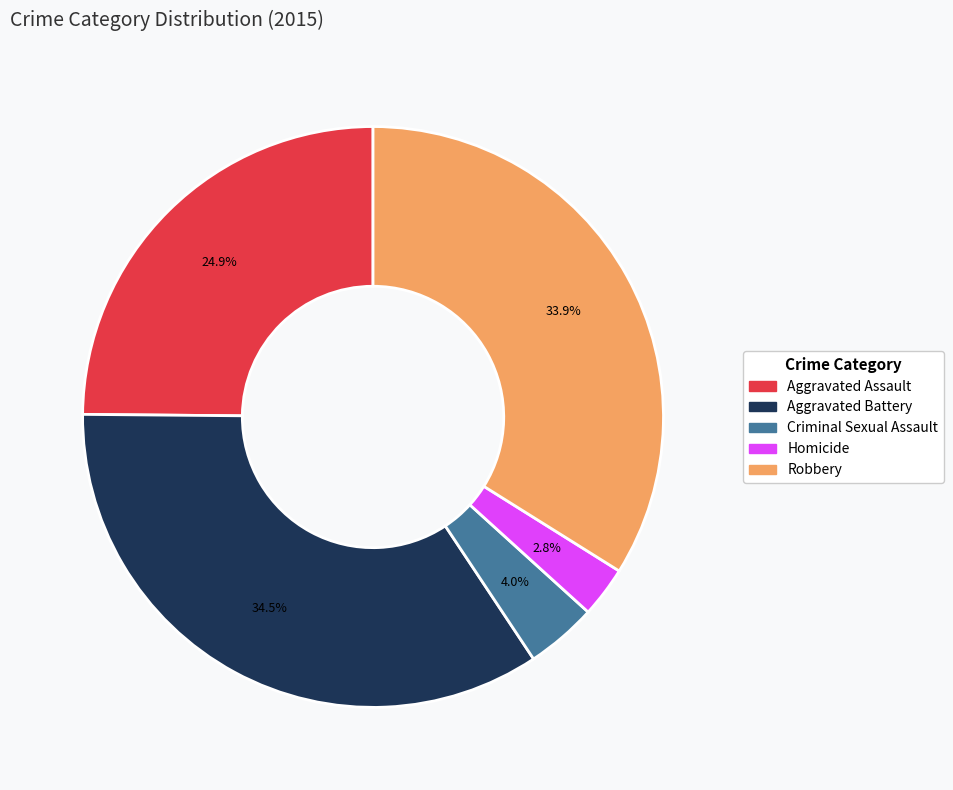

What is the ratio of the value at Robbery to the value at Aggravated Battery?

1.0